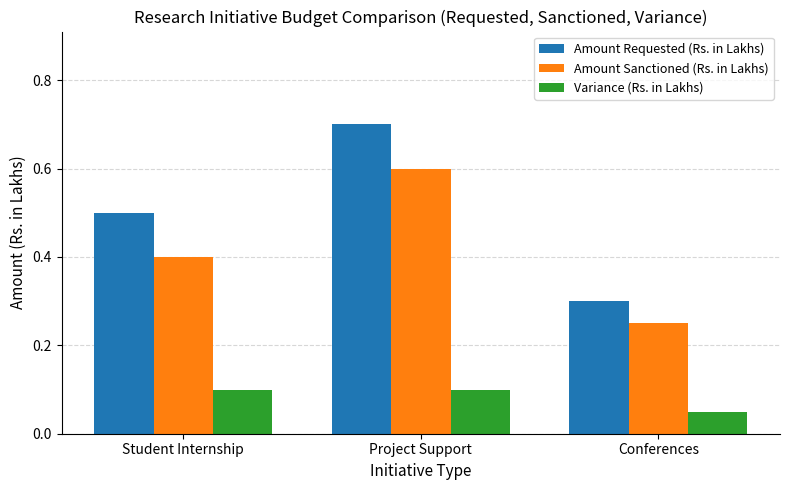

What is the sum of the Amount Requested (Rs. in Lakhs) values at Conferences and Student Internship?

0.8